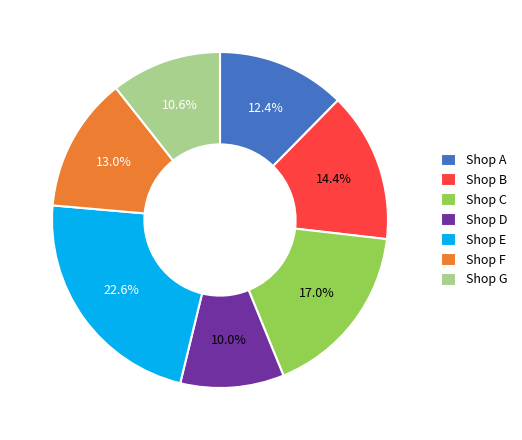

True or false: Shop A accounts for 4% of the total.

False